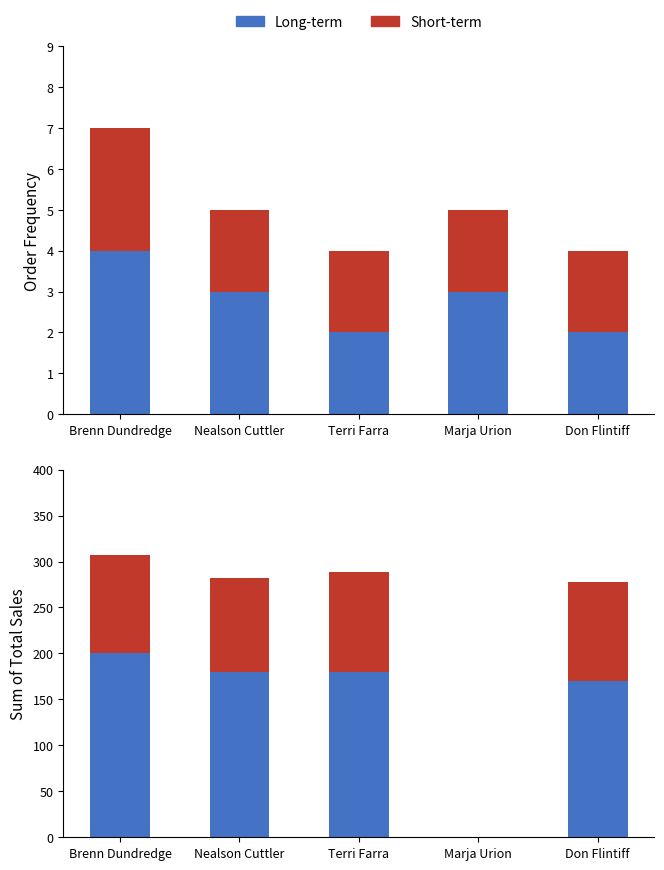

The value of Long-term at Marja Urion is 0.0. True or false?

True